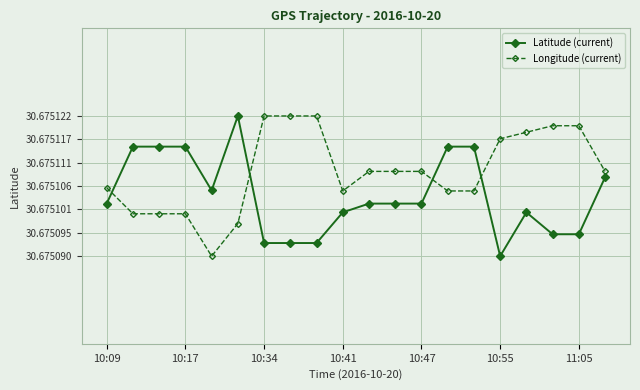

List the series in order of their overall mean, lowest first.

Latitude (current), Longitude (current)